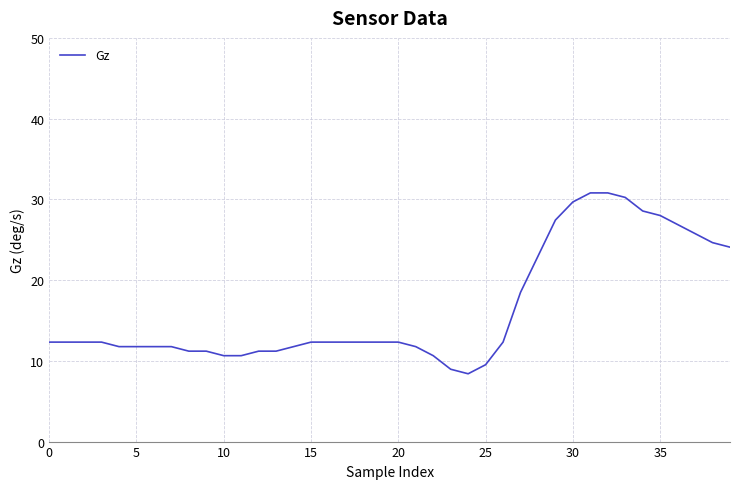

What is the sum of all values?

658.0